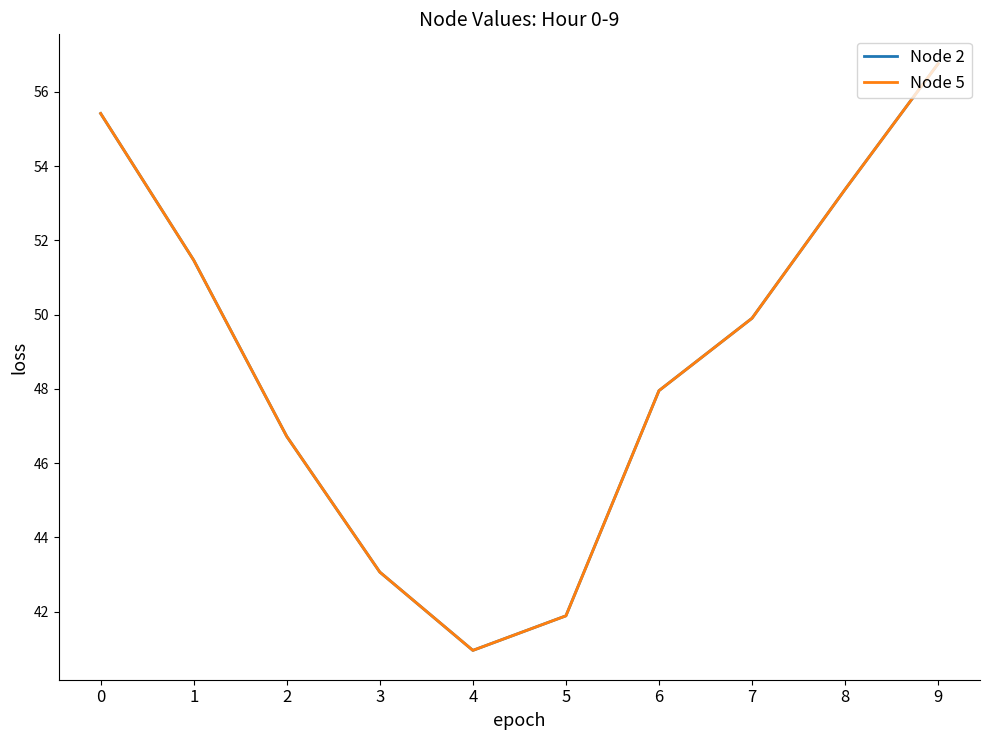

What is the total value across all series at 5?

83.8